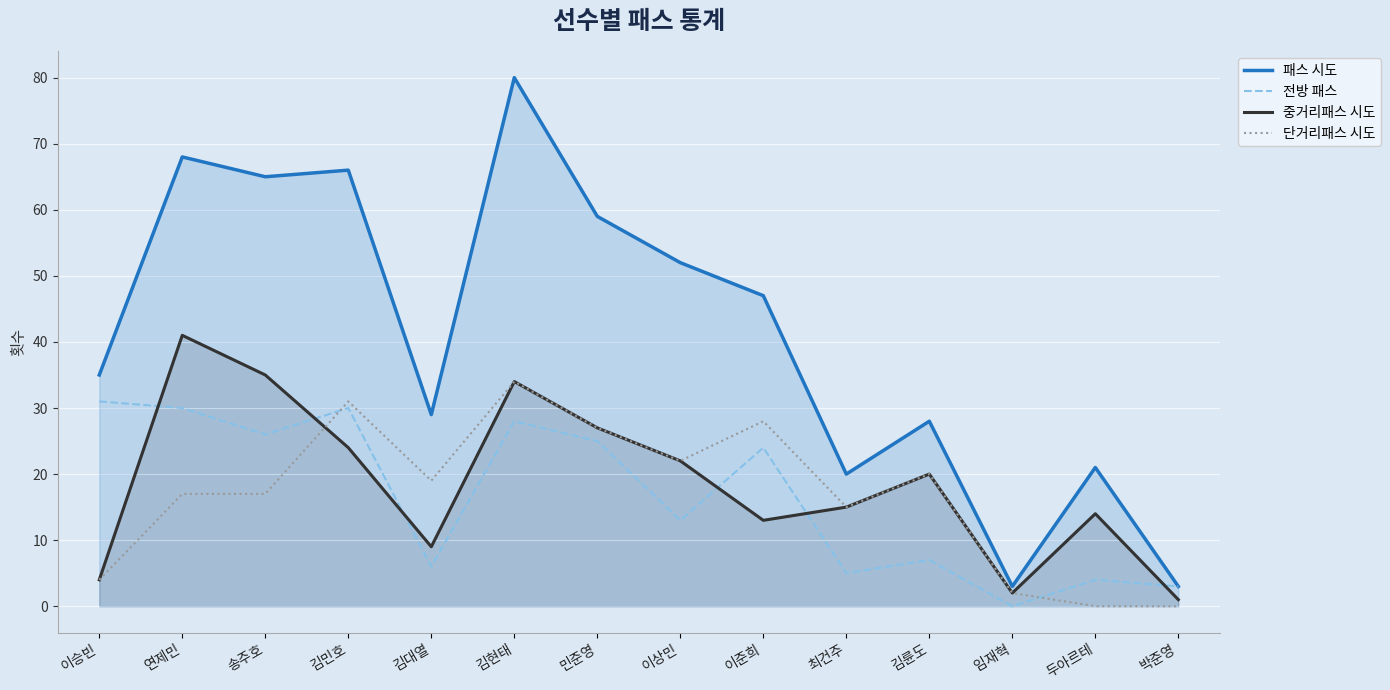

How many interior local peaks does the 전방 패스 series have?

5